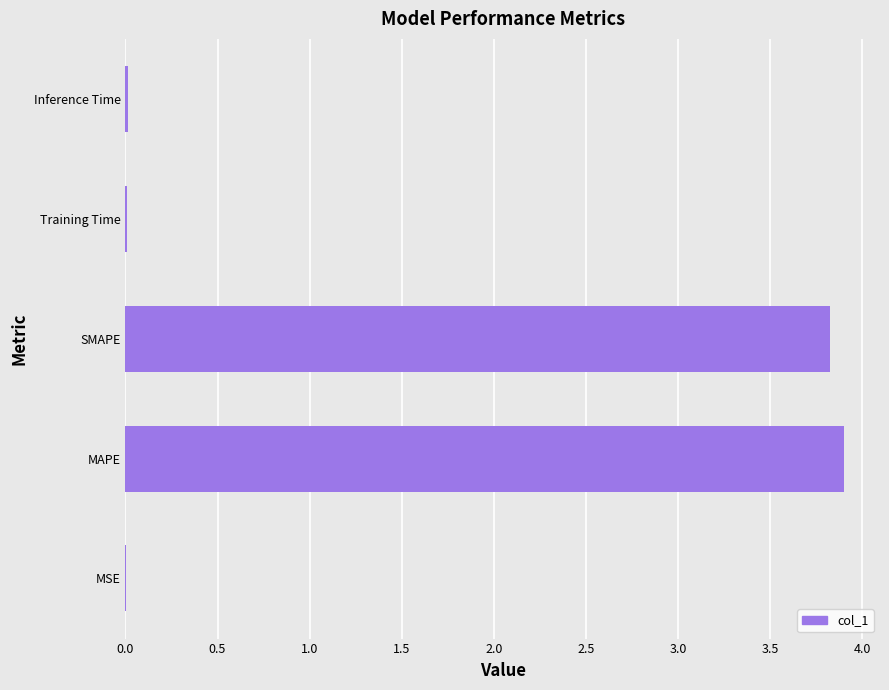

The chart shows a value of 3.8 at SMAPE. True or false?

True